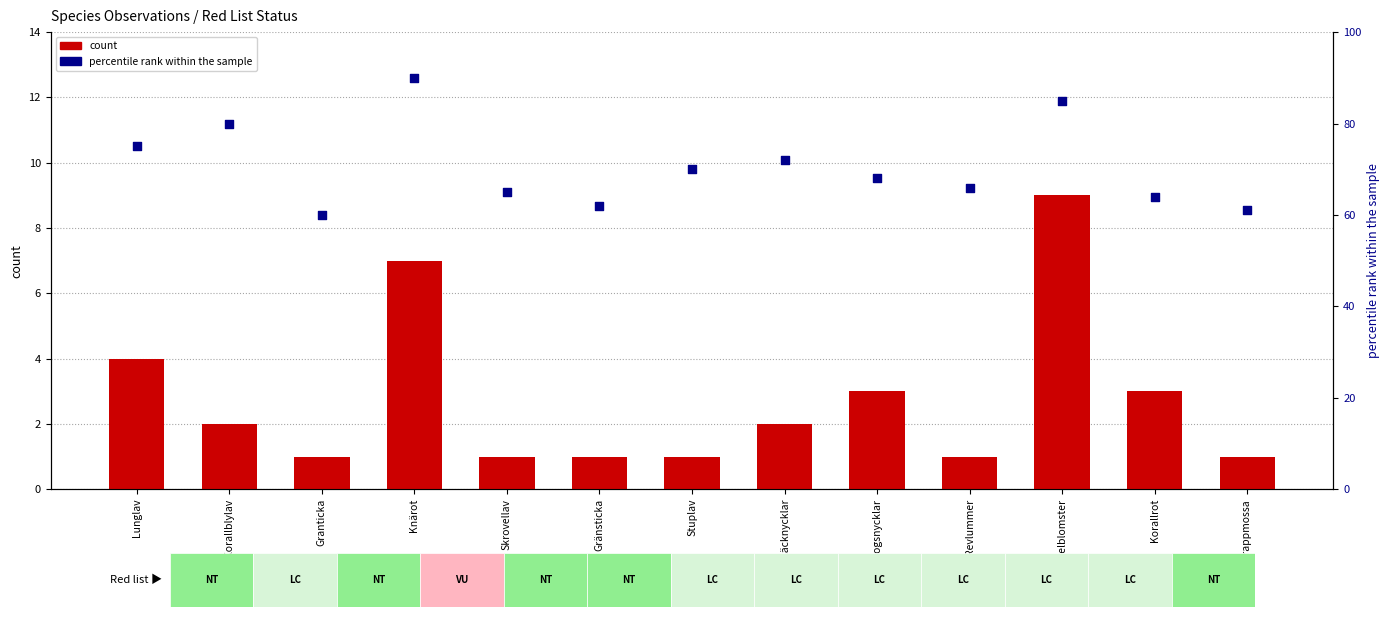

What are all the series names shown in the legend?

count, percentile rank within the sample